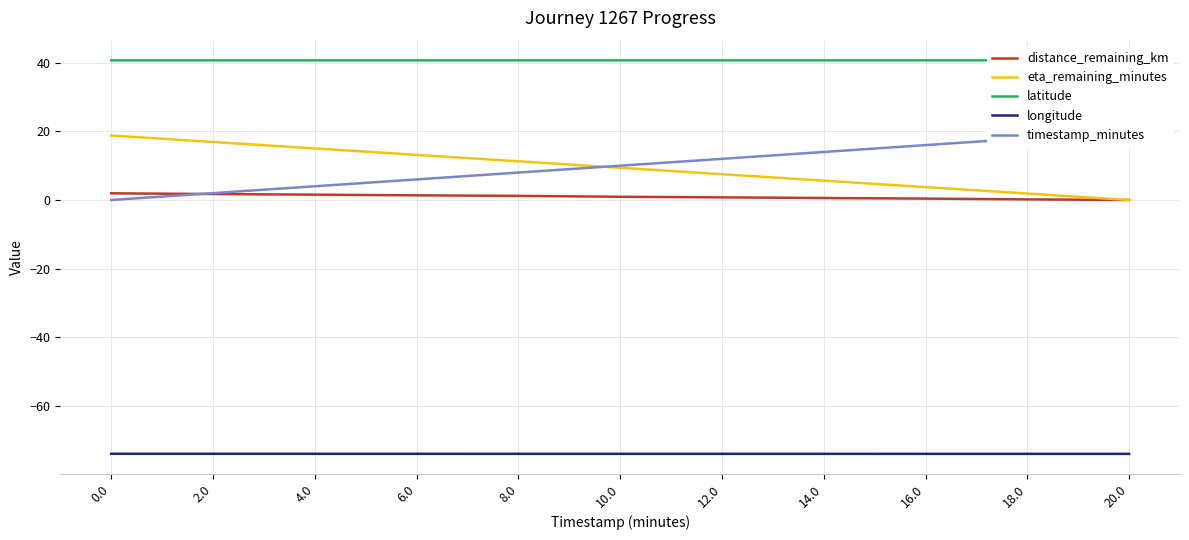

Reading left to right, list all the values displayed in this chart.

distance_remaining_km: 0.0=1.9	2.0=1.7	4.0=1.6	6.0=1.4	8.0=1.2	10.0=0.9	12.0=0.8	14.0=0.6	16.0=0.4	18.0=0.2	20.0=0.0
eta_remaining_minutes: 0.0=18.8	2.0=16.9	4.0=15.0	6.0=13.2	8.0=11.3	10.0=9.4	12.0=7.5	14.0=5.6	16.0=3.8	18.0=1.9	20.0=0.0
latitude: 0.0=40.7	2.0=40.7	4.0=40.7	6.0=40.7	8.0=40.7	10.0=40.7	12.0=40.7	14.0=40.7	16.0=40.7	18.0=40.7	20.0=40.7
longitude: 0.0=-74.0	2.0=-74.0	4.0=-74.0	6.0=-74.0	8.0=-74.0	10.0=-74.0	12.0=-74.0	14.0=-74.0	16.0=-74.0	18.0=-74.0	20.0=-74.0
timestamp_minutes: 0.0=0.0	2.0=2.0	4.0=4.0	6.0=6.0	8.0=8.0	10.0=10.0	12.0=12.0	14.0=14.0	16.0=16.0	18.0=18.0	20.0=20.0